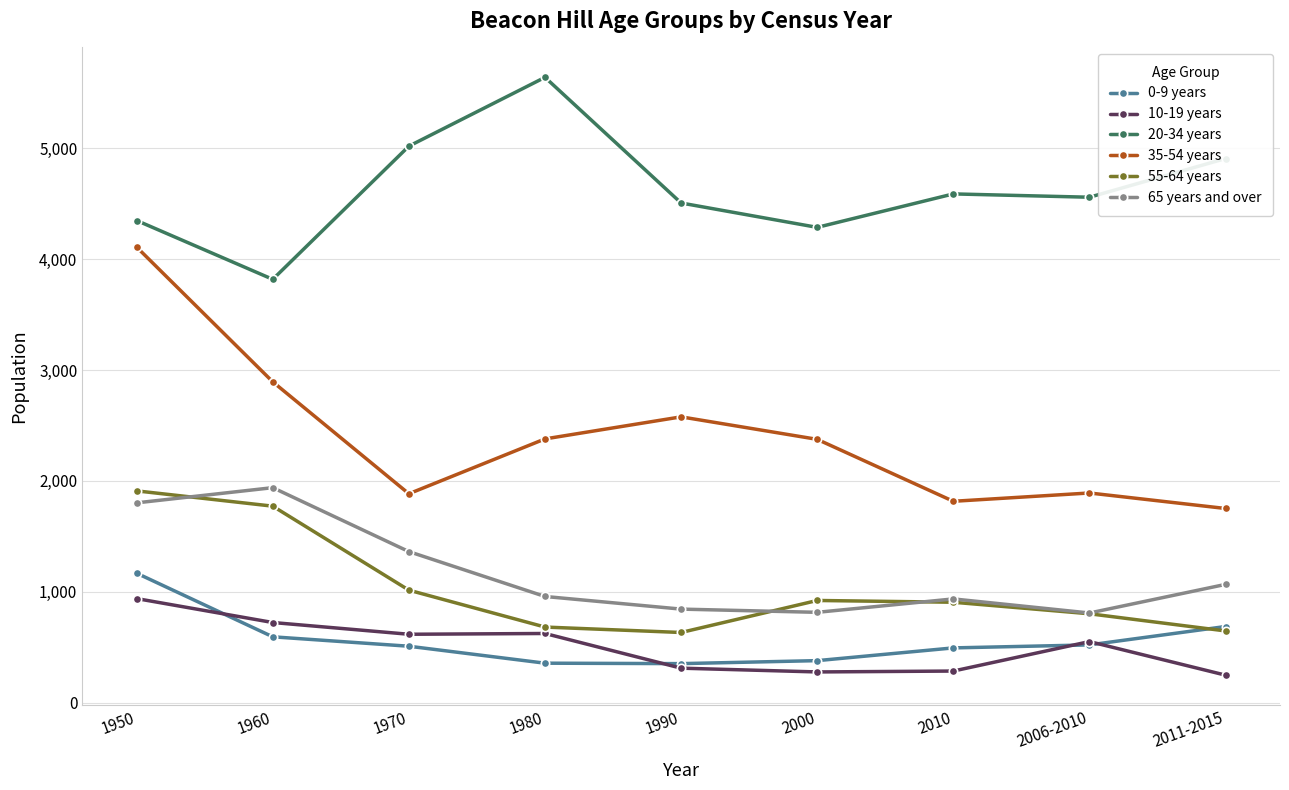

At how many categories does at least one series exceed 3049?

9